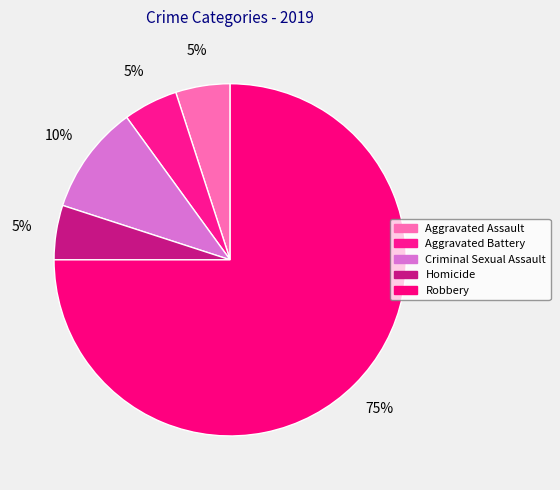

Is it true that Criminal Sexual Assault is 22% of the pie?

False